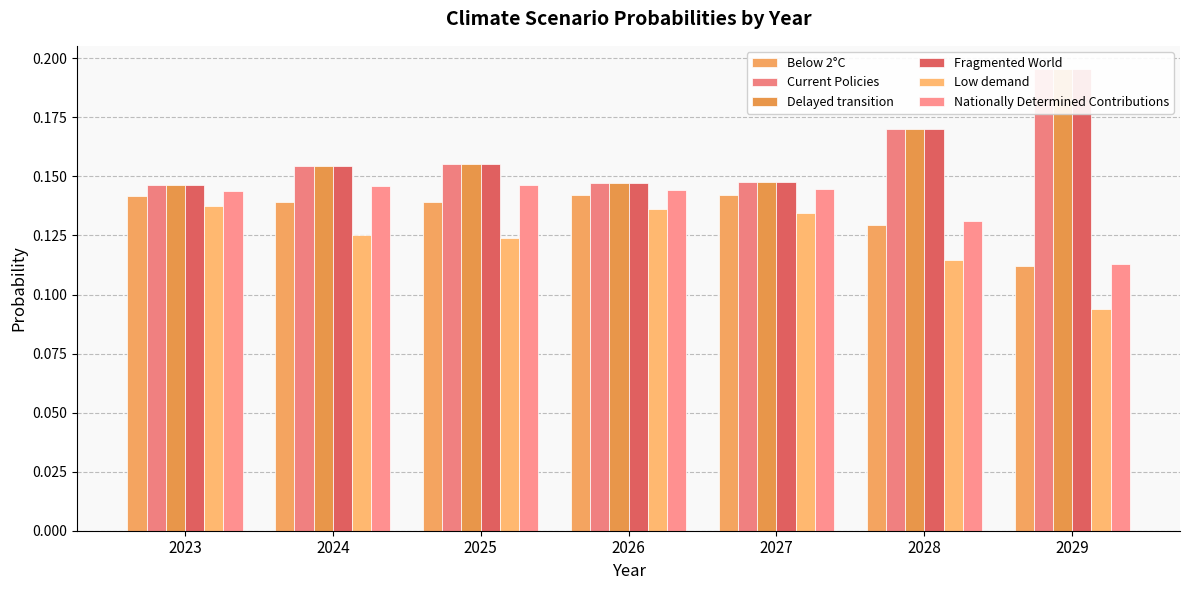

At which category does the chart reach its minimum across all series?

2029